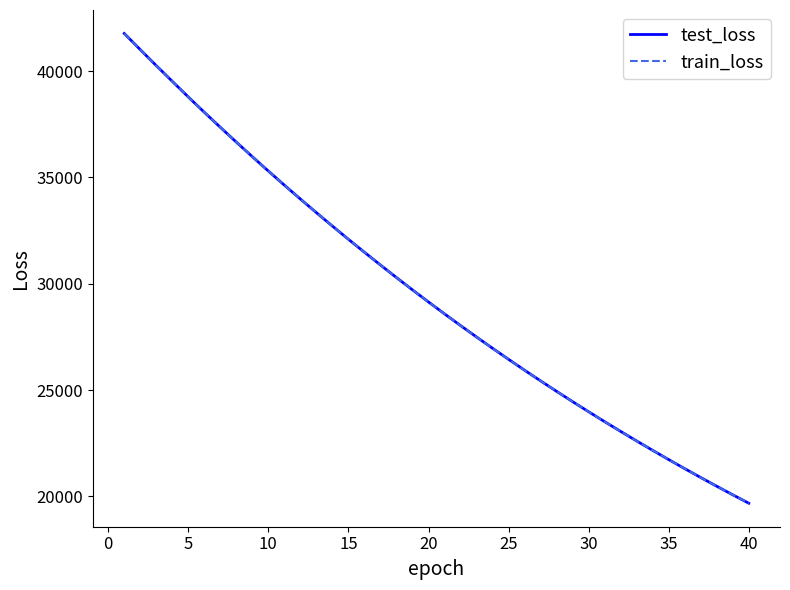

Which series has the largest range (max minus min)?

test_loss